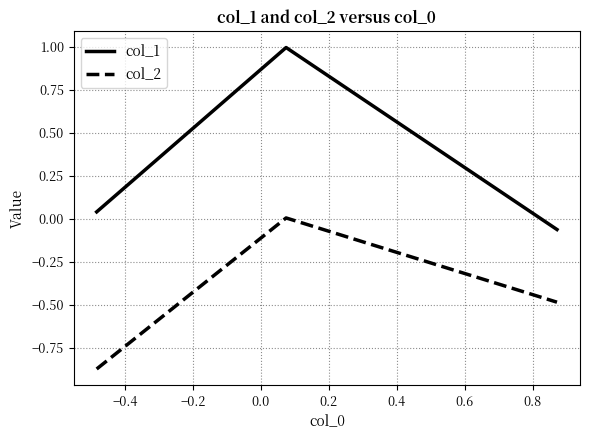

List the series in order of their overall mean, lowest first.

col_2, col_1